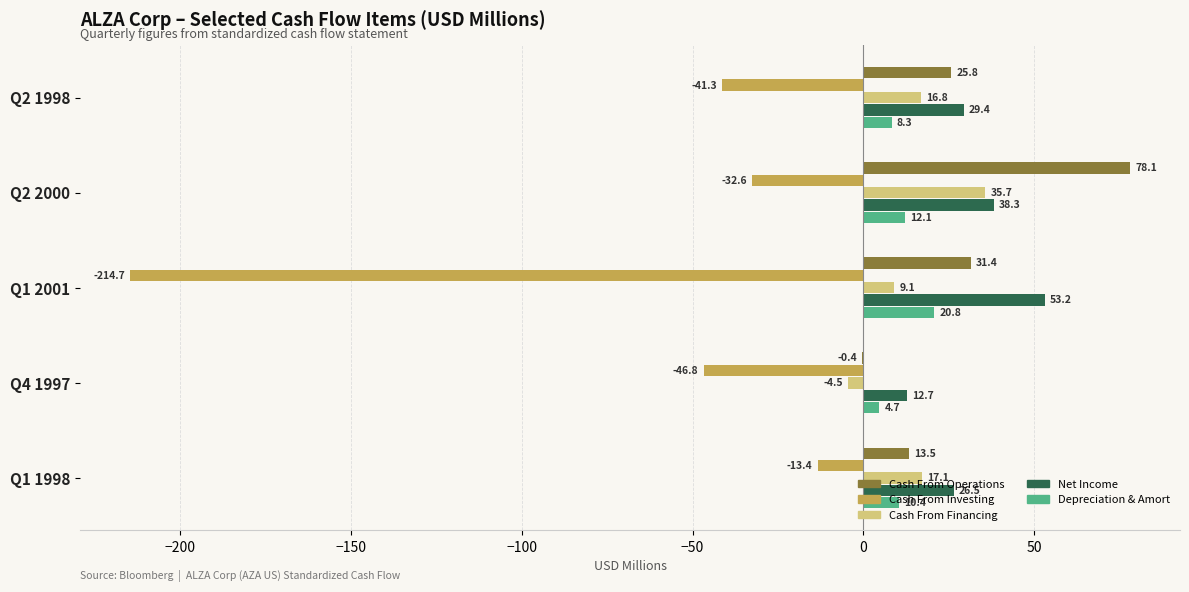

What is the sum of all Depreciation & Amort values?

56.3